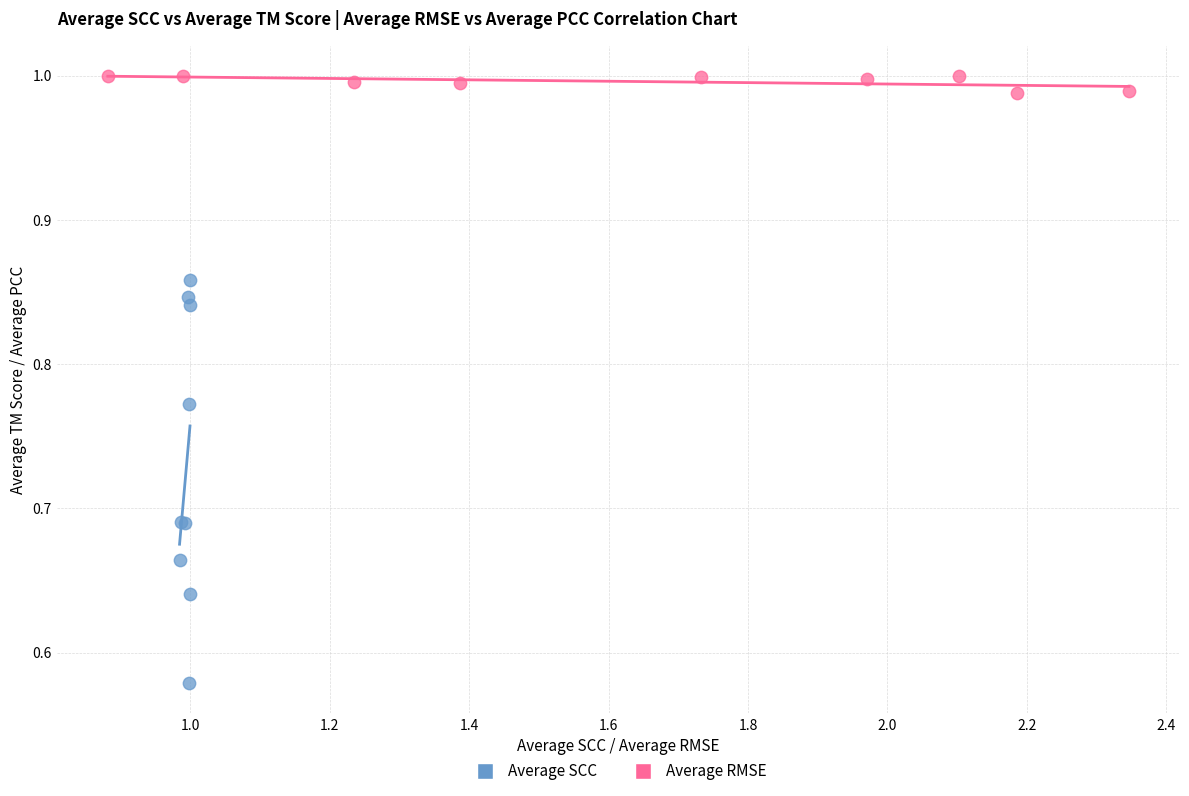

Which series reaches the minimum Y coordinate?

Average SCC